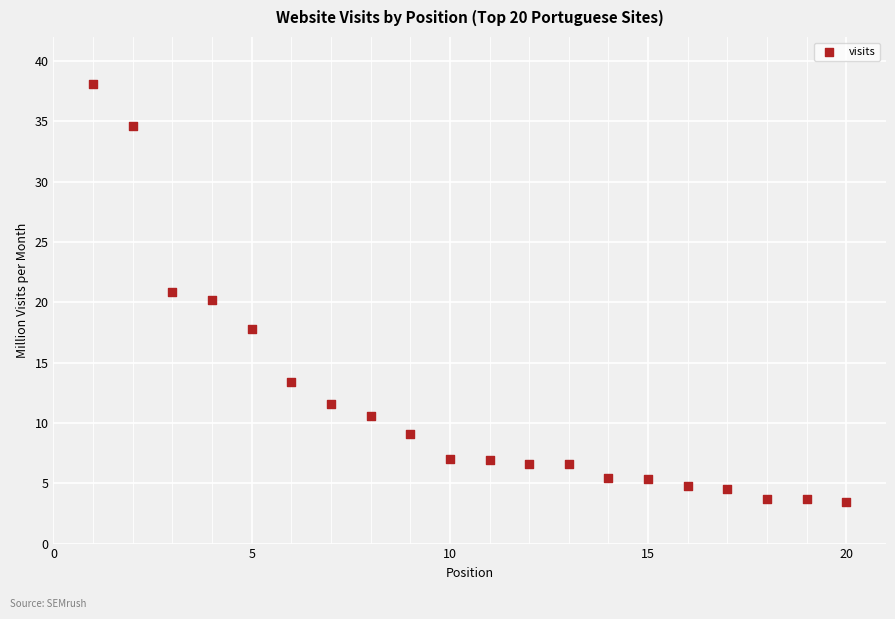

What is the range of X values (max minus min)?

19.0